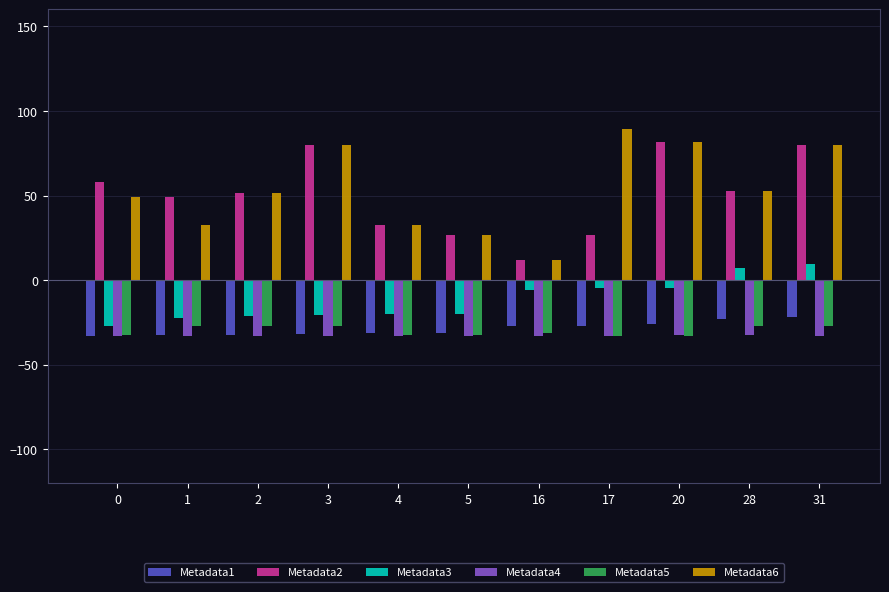

What is the spread (max minus min) of values at 1?

81.7